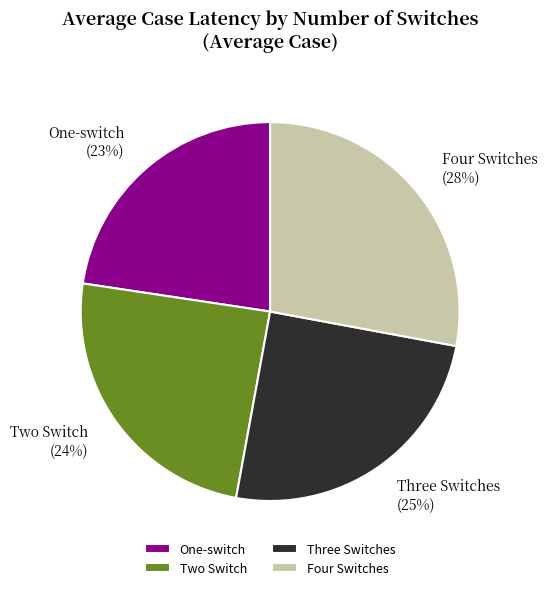

How many slices are in this pie chart?

4